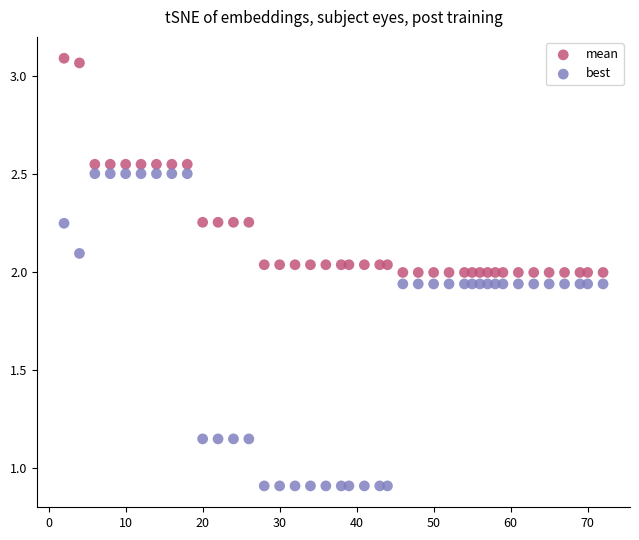

Which series contains the highest Y value?

mean